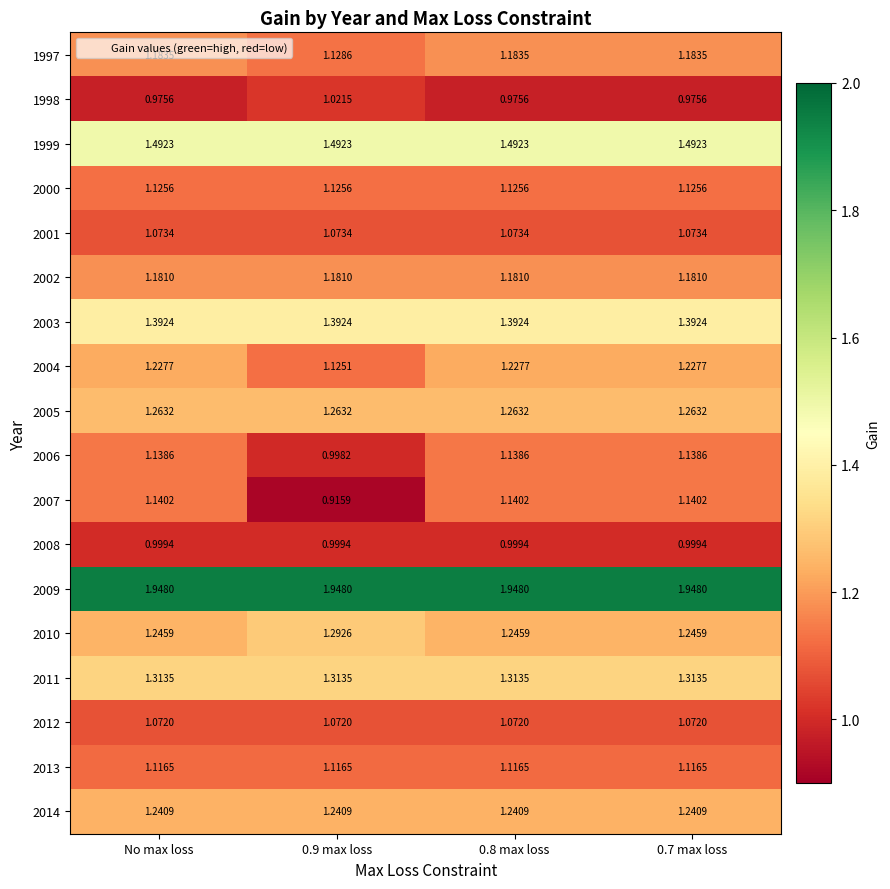

Is the value of 2012 at 0.9 max loss greater than the value of 1998 at No max loss?

Yes